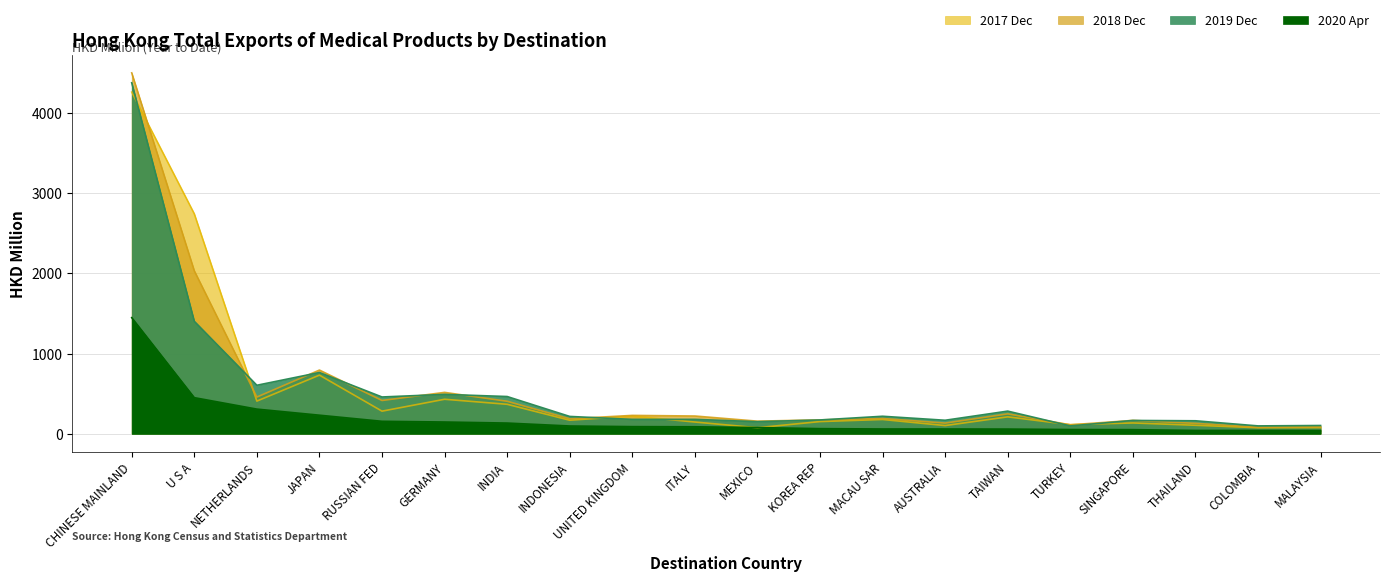

Count the number of categories in the chart.

20